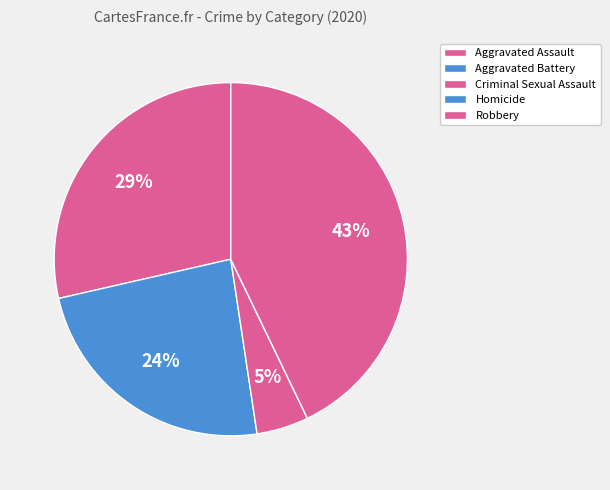

Rank the categories by value from highest to lowest.

Robbery, Aggravated Assault, Aggravated Battery, Criminal Sexual Assault, Homicide